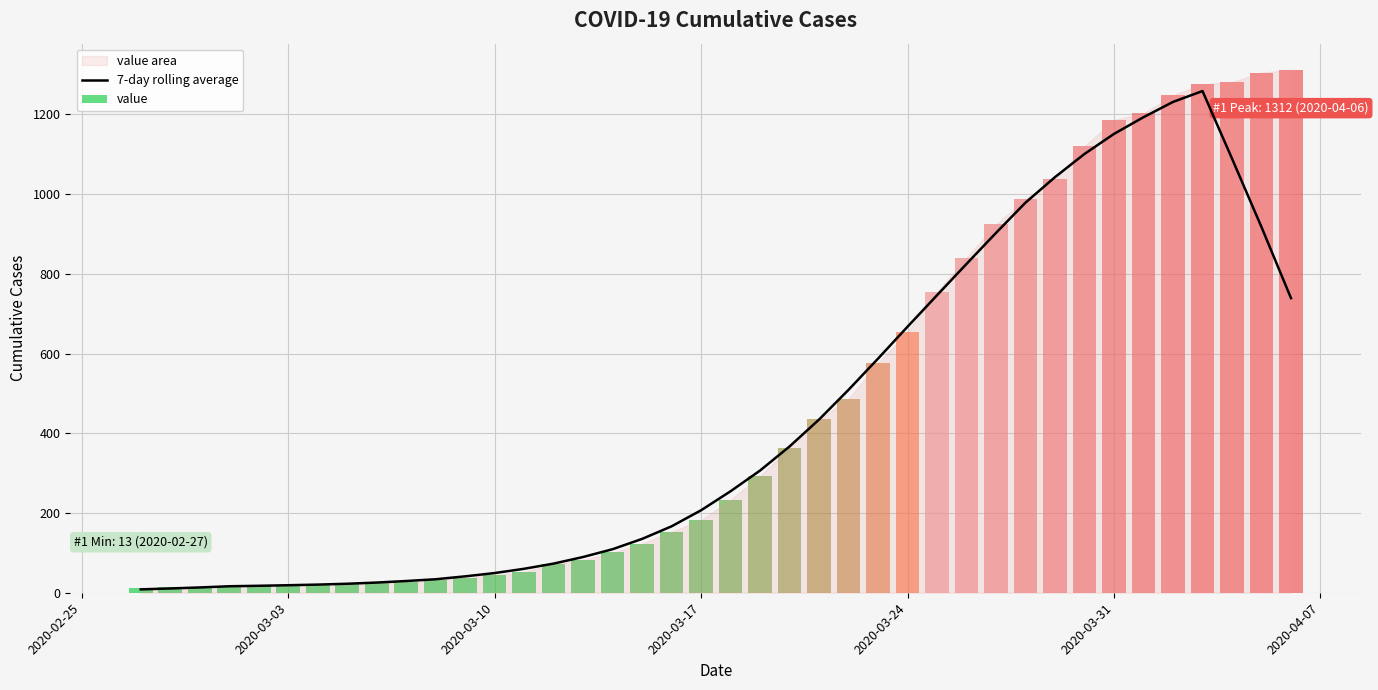

Reading left to right, transcribe all the data shown in this chart.

8.4	10.7	13.3	16.3	17.4	18.9	20.4	22.6	25.6	29.4	33.9	41.1	49.4	60.1	73.1	89.7	109.3	135.1	166.7	207.0	254.7	306.7	367.1	434.7	509.3	587.6	667.6	746.6	825.1	903.0	978.9	1042.9	1101.0	1151.3	1193.1	1231.4	1258.7	1089.3	917.4	739.1